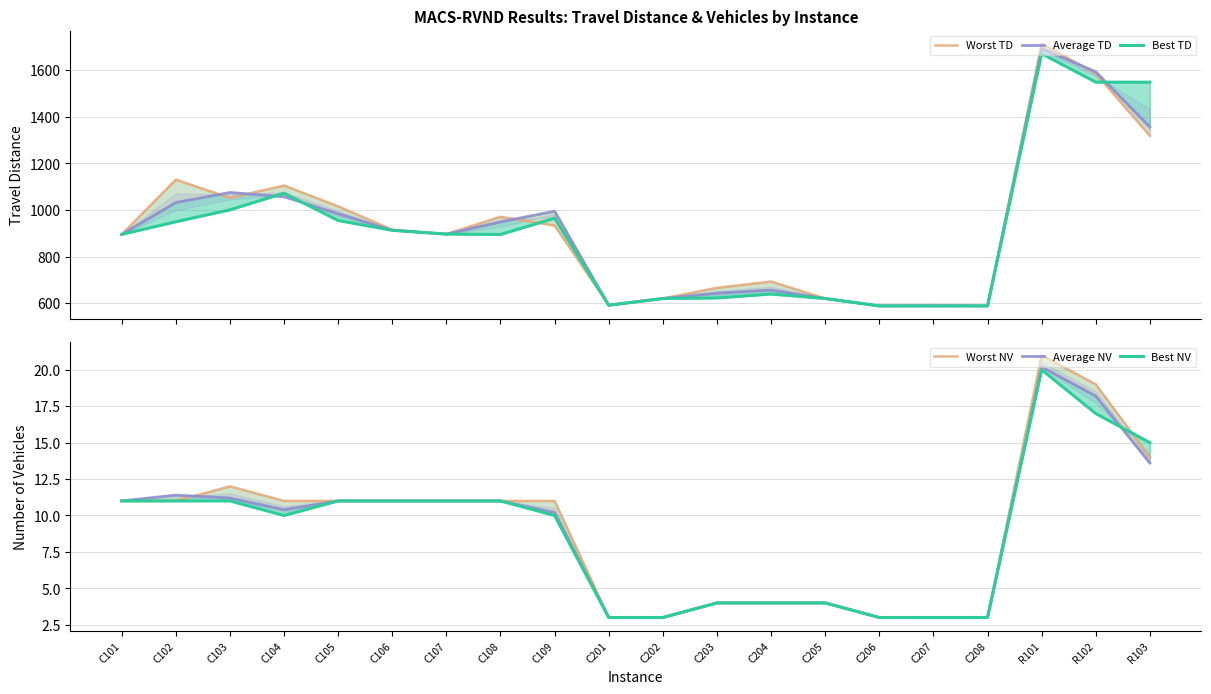

True or false: Average TD has a value of 1296.4 at C107.

False